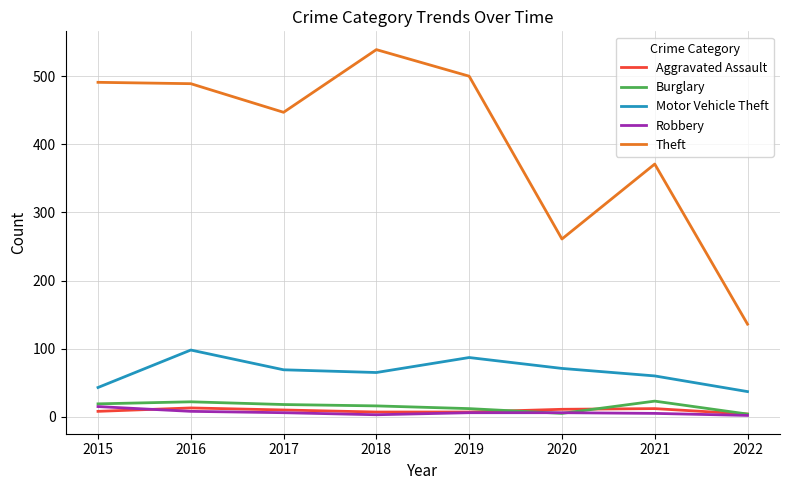

True or false: Theft and Robbery intersect in this chart.

False